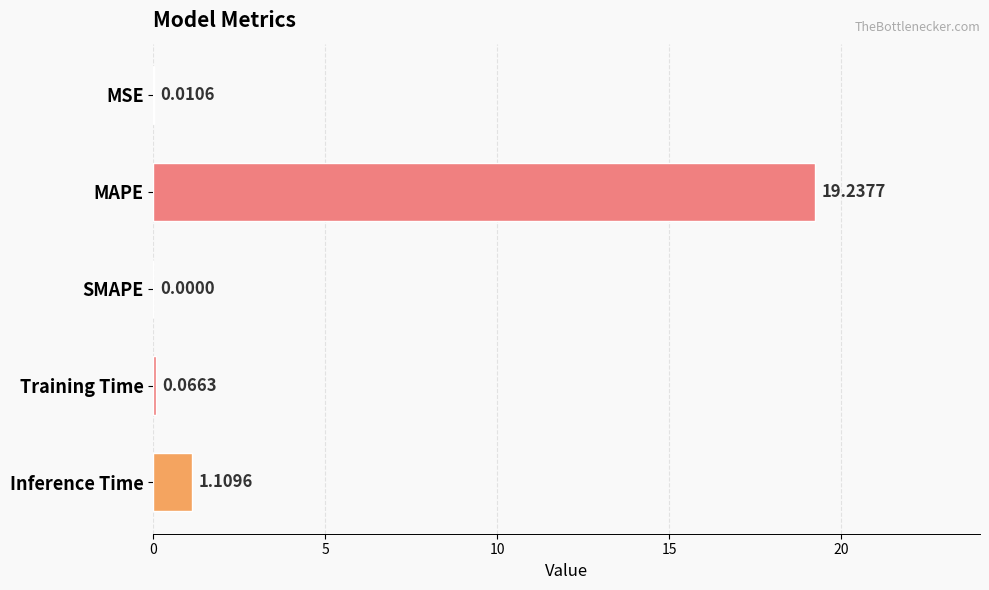

Which has a higher value, MSE or MAPE?

MAPE